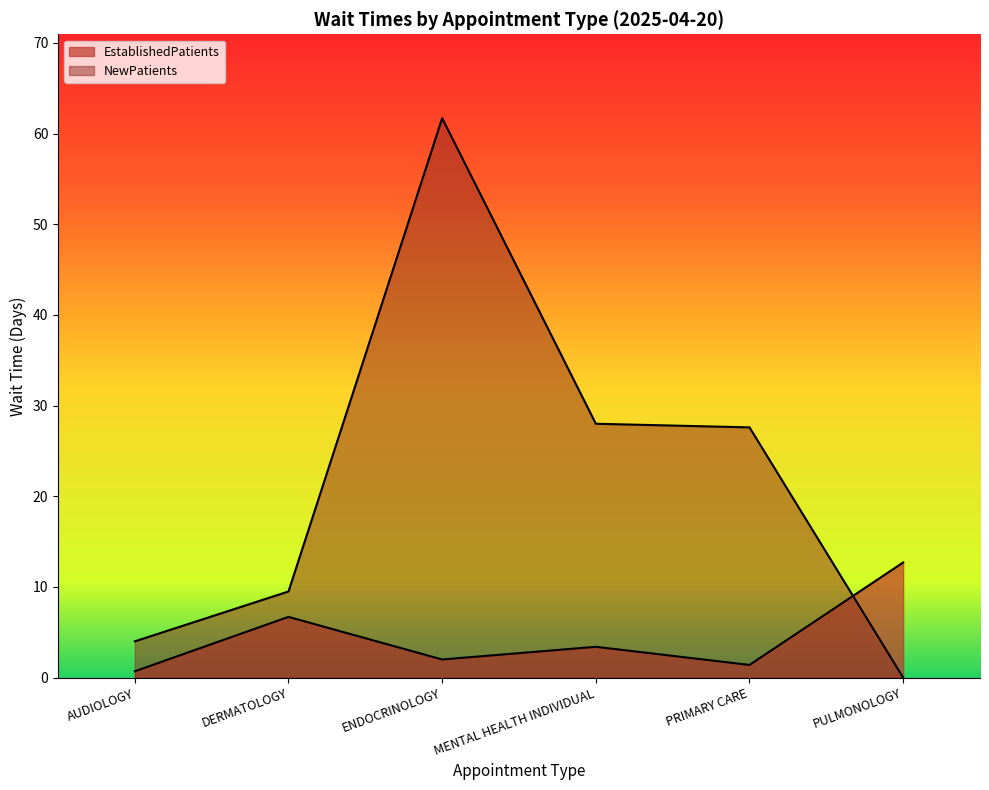

What is the value of the EstablishedPatients point at the 3rd from the left?

2.0